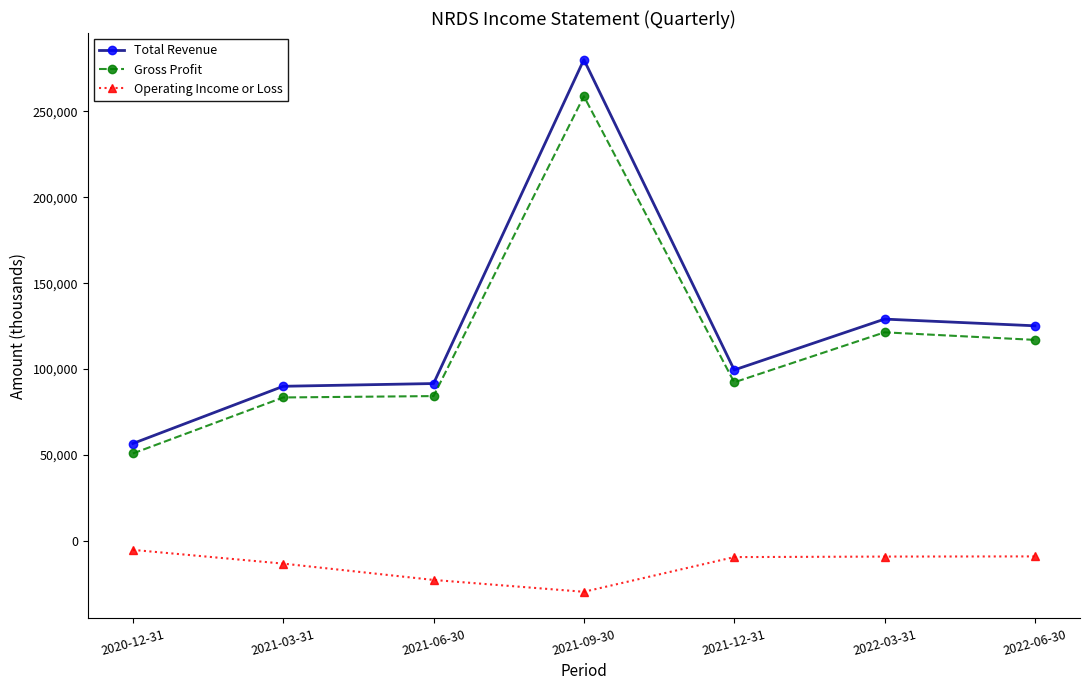

Where is the first local minimum for Operating Income or Loss?

2021-09-30